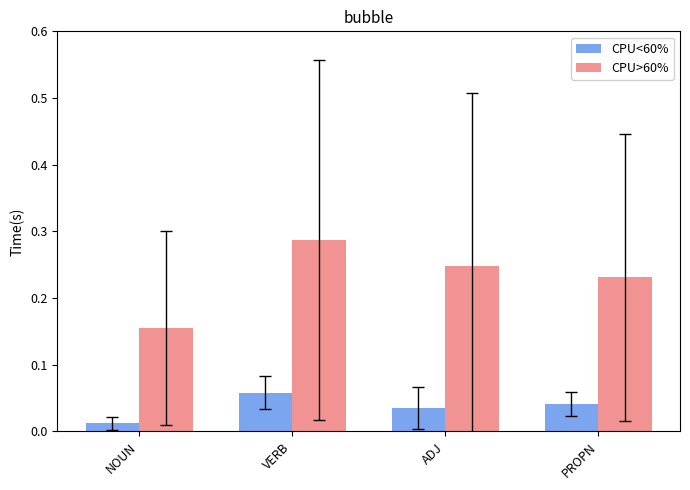

How many CPU>60% values are between 0 and 1?

4